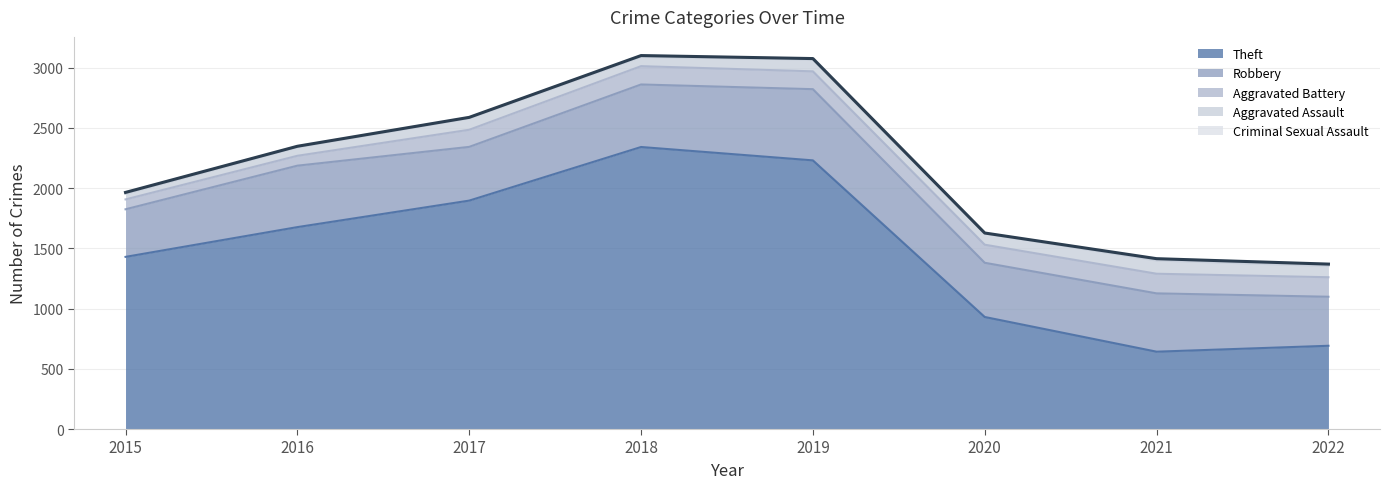

Which series has the largest range (max minus min)?

Theft